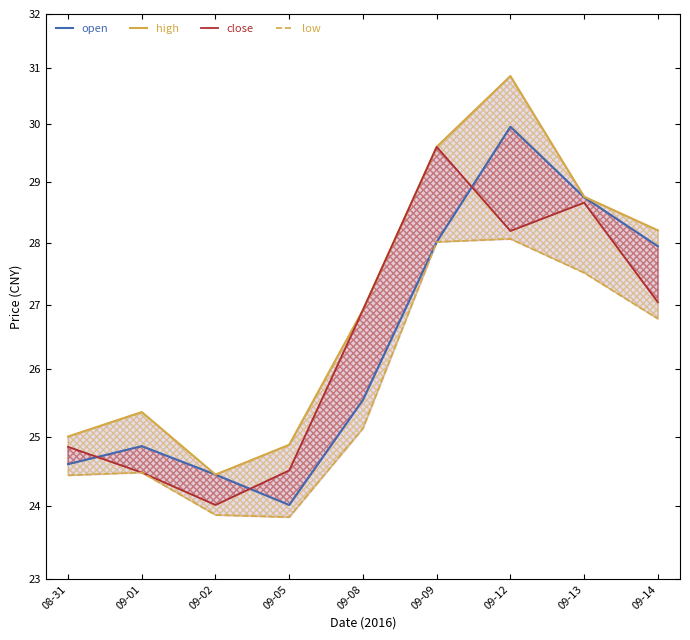

What is the difference between the low values at 09-13 and 09-05?

3.7